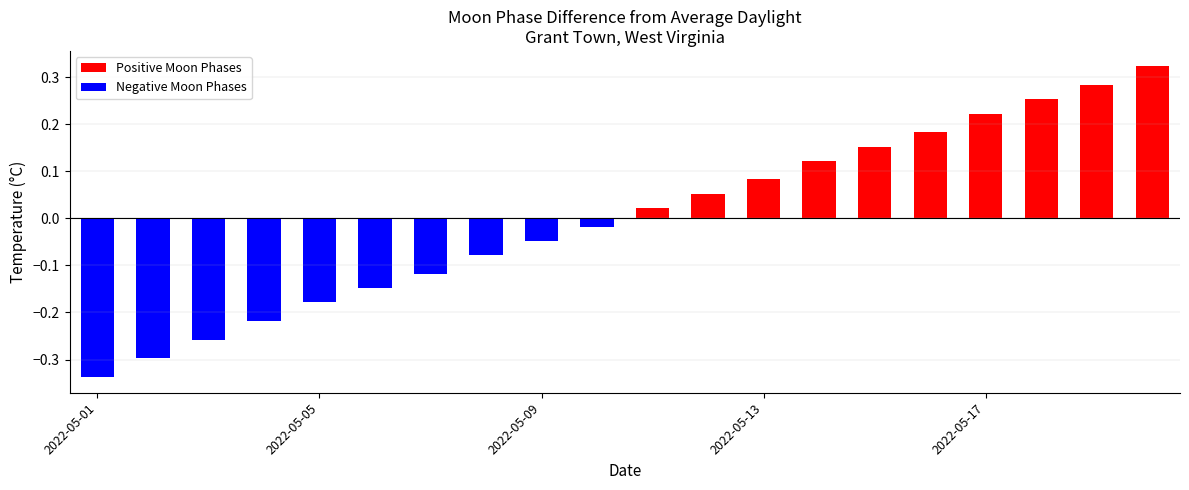

Read the Positive Moon Phases value at 2022-05-17.

0.2